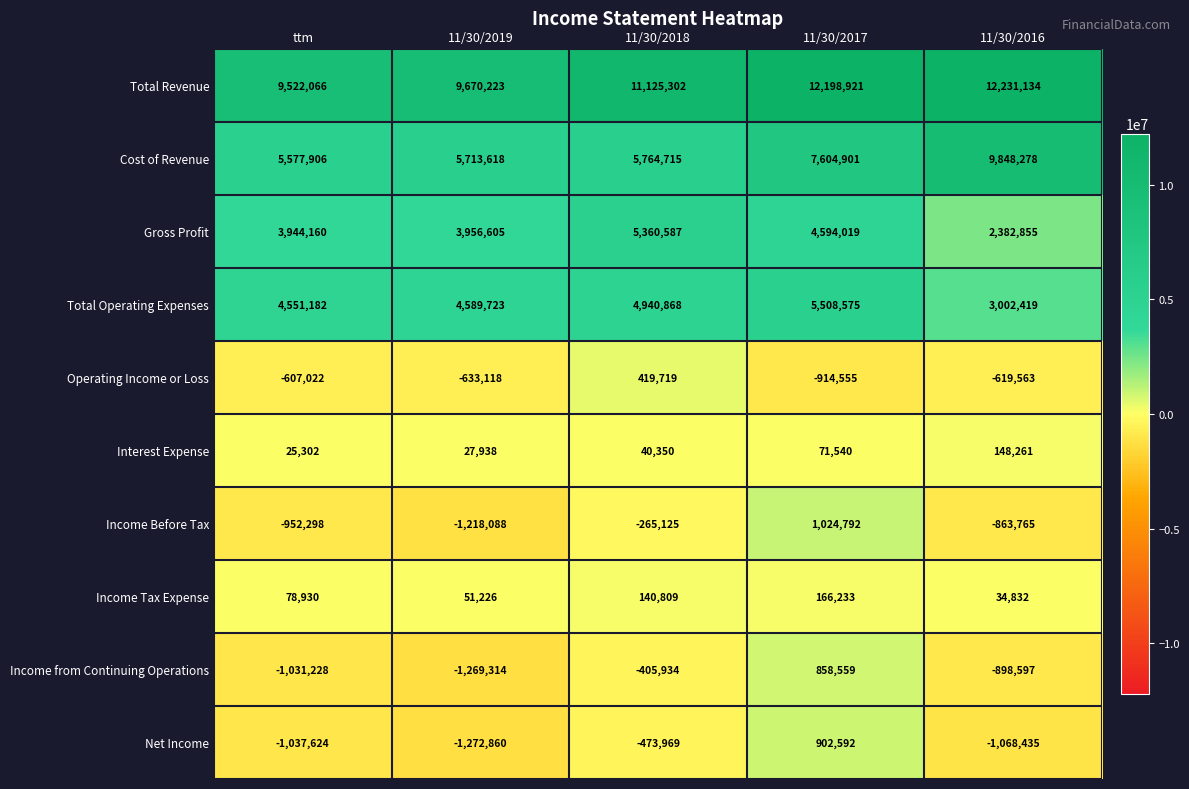

Rank the series at ttm from highest to lowest value.

Total Revenue, Cost of Revenue, Total Operating Expenses, Gross Profit, Income Tax Expense, Interest Expense, Operating Income or Loss, Income Before Tax, Income from Continuing Operations, Net Income